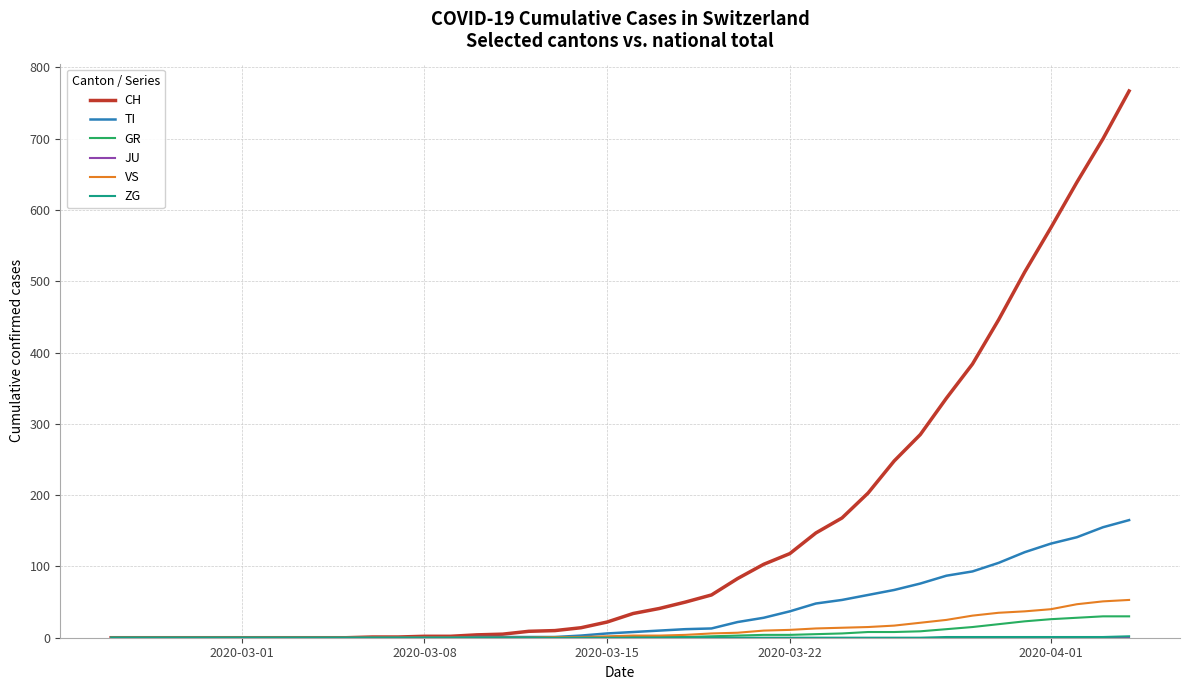

Which series has the widest spread of values?

CH